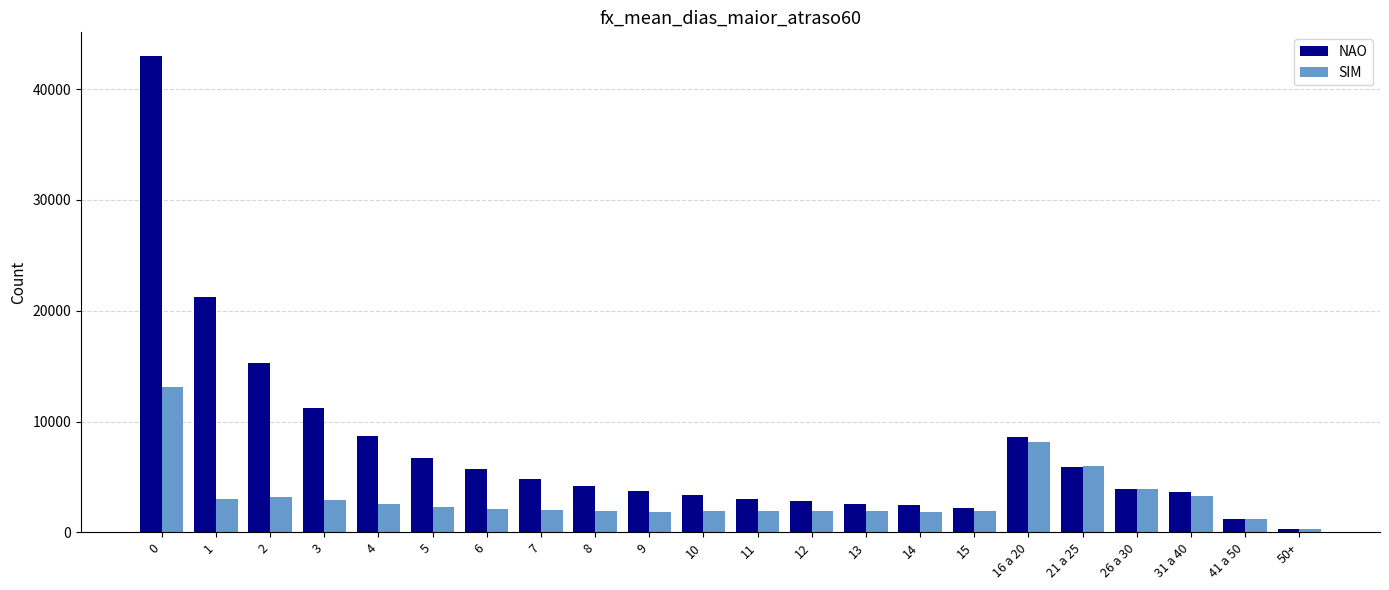

Which series has the largest total across all categories?

NAO